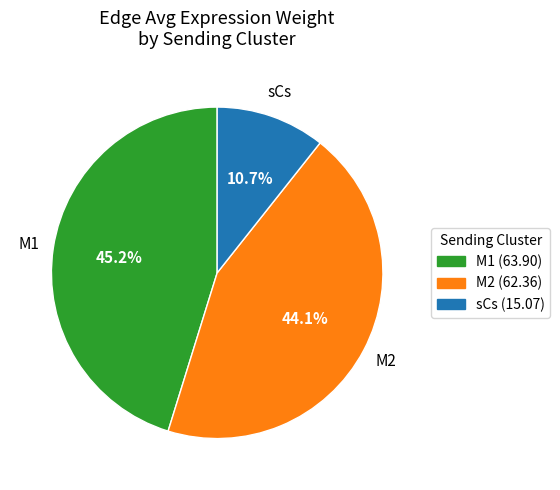

How many slices are in this pie chart?

3